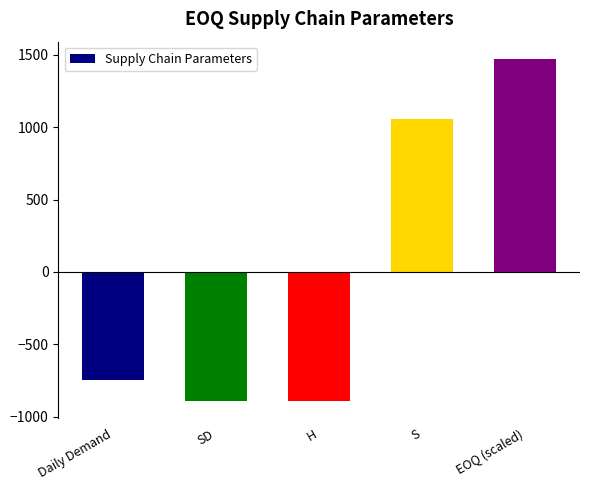

True or false: the data shows -893.3 at H.

True